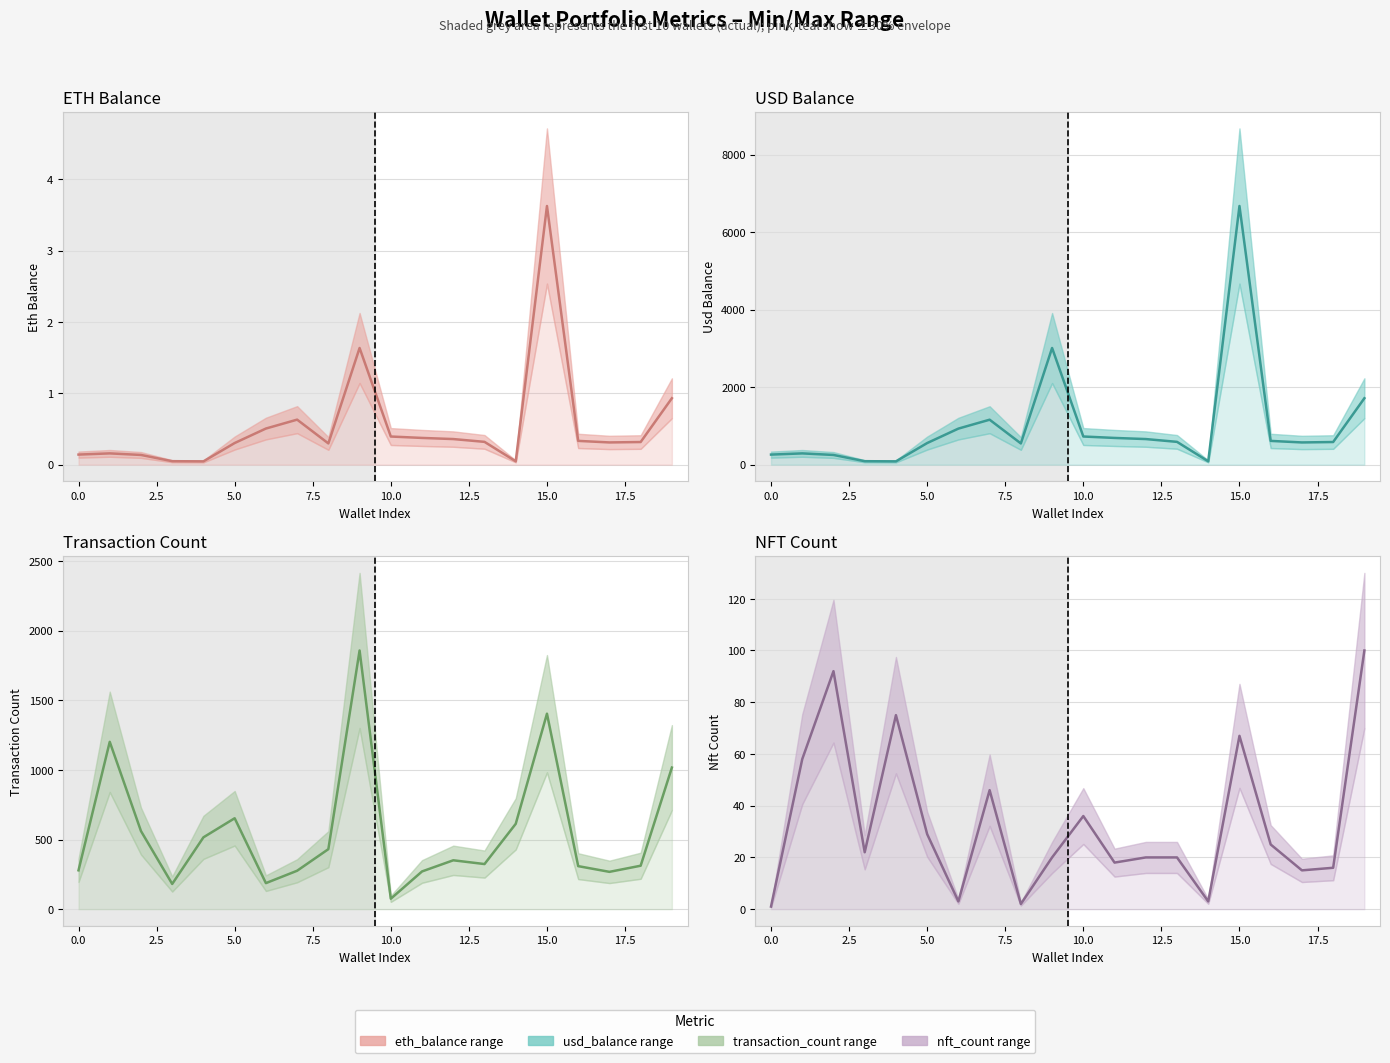

Does the chart have visible grid lines?

Yes